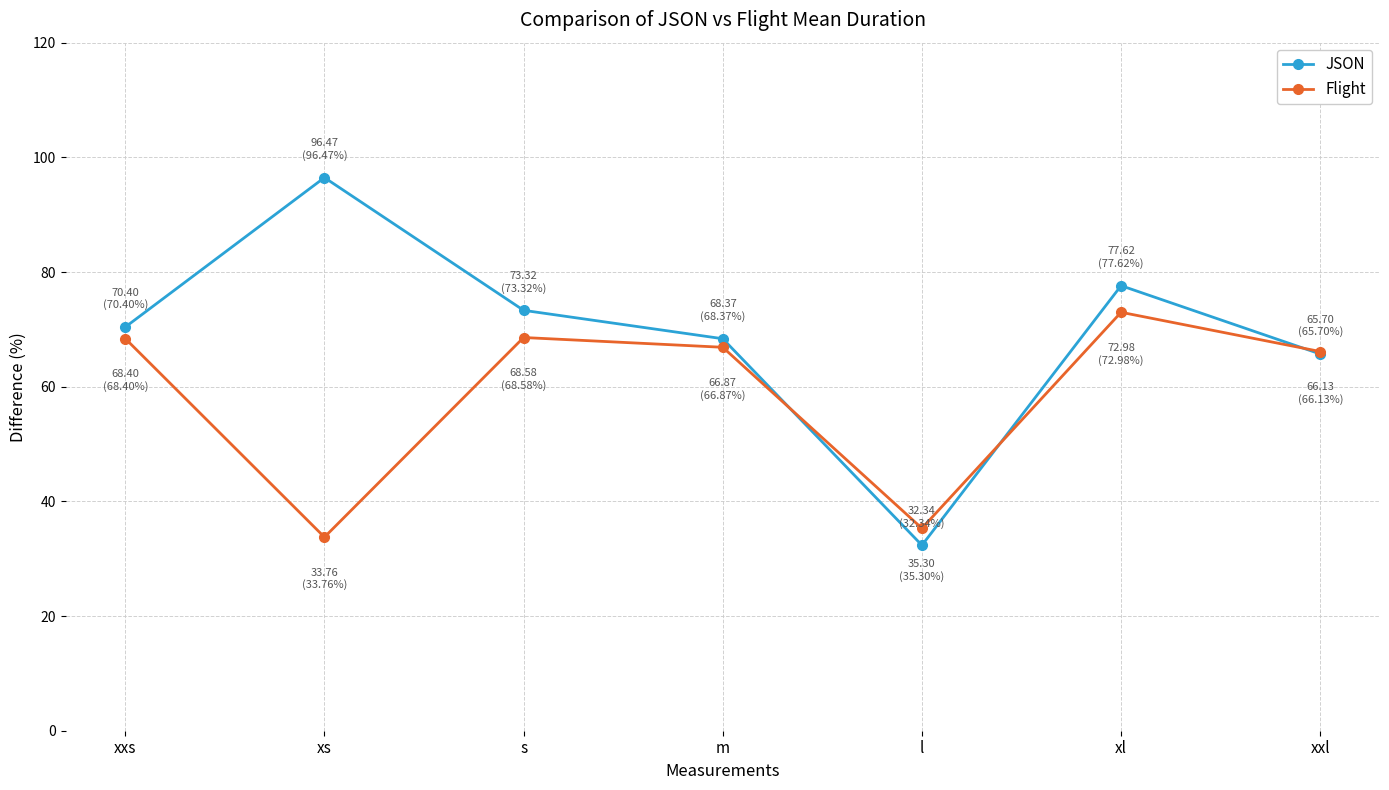

In Flight, how many points are lower than both neighbors (excluding endpoints)?

2